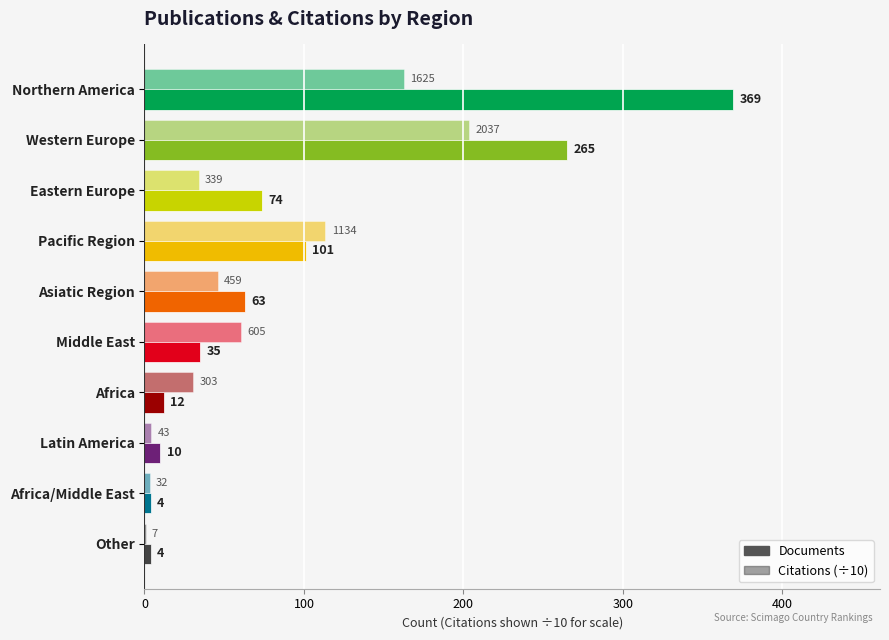

What position from the right is Middle East?

5